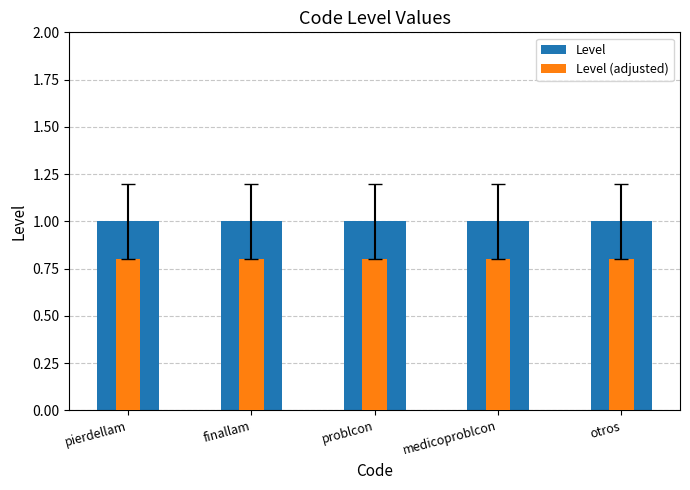

Reading left to right, what are all the values shown in this chart?

Level: pierdellam=1.0	finallam=1.0	problcon=1.0	medicoproblcon=1.0	otros=1.0
Level (adjusted): pierdellam=0.8	finallam=0.8	problcon=0.8	medicoproblcon=0.8	otros=0.8